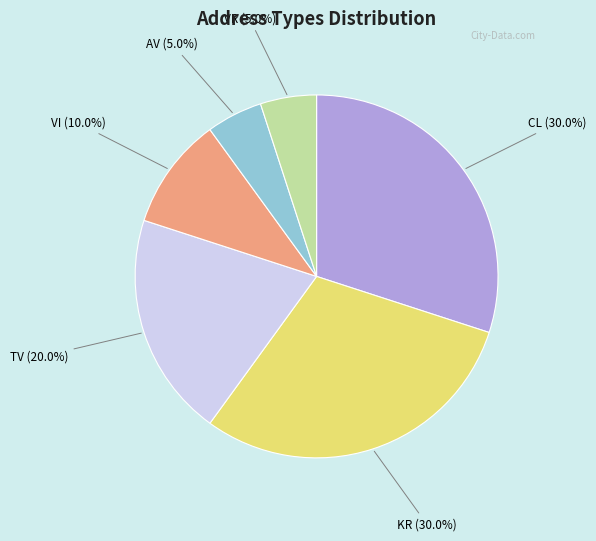

Is it true that VI is 1% of the pie?

False